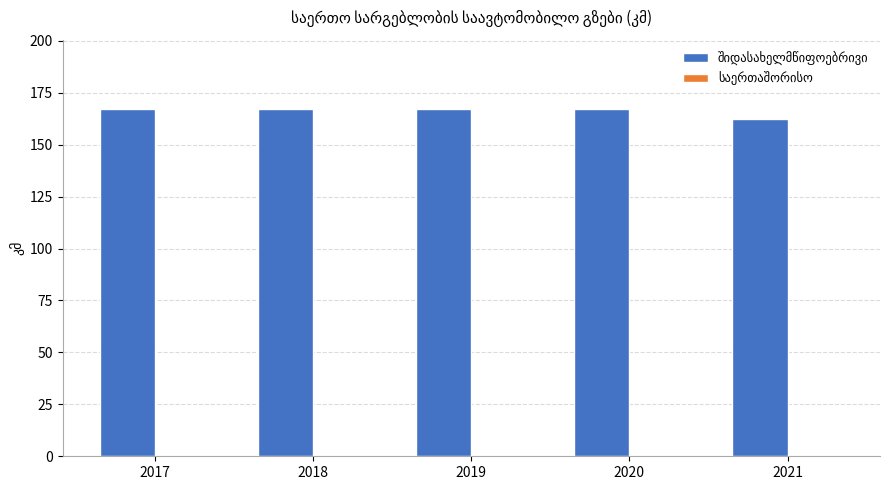

Count the number of categories in the chart.

5